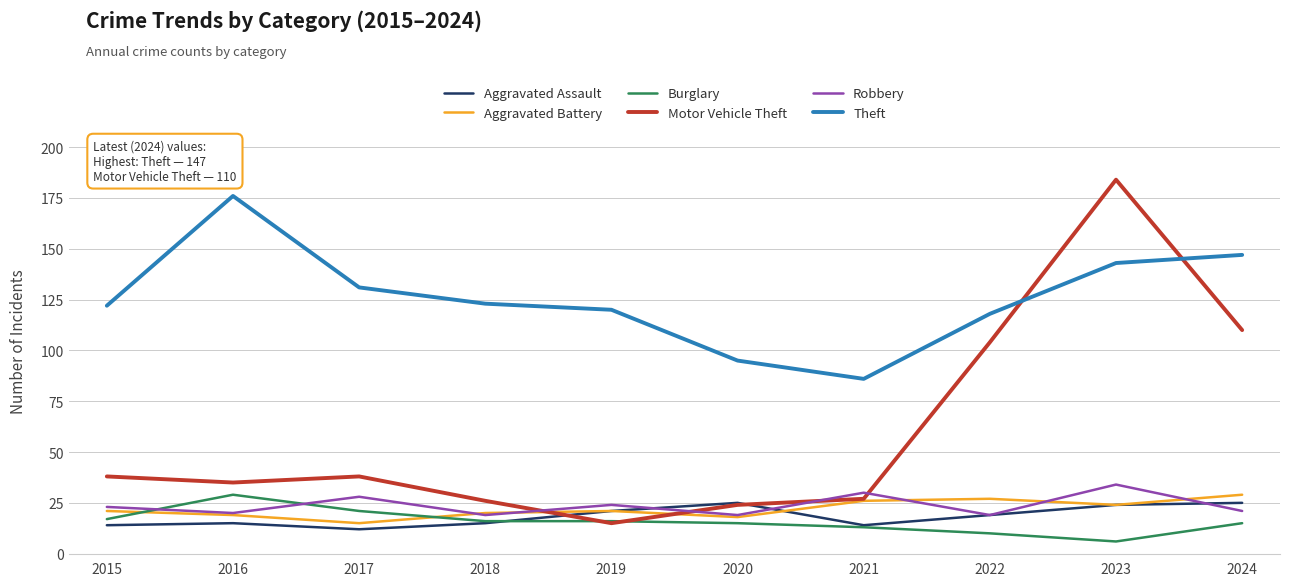

Is the value of Motor Vehicle Theft at 2018 greater than the value of Aggravated Battery at 2017?

Yes